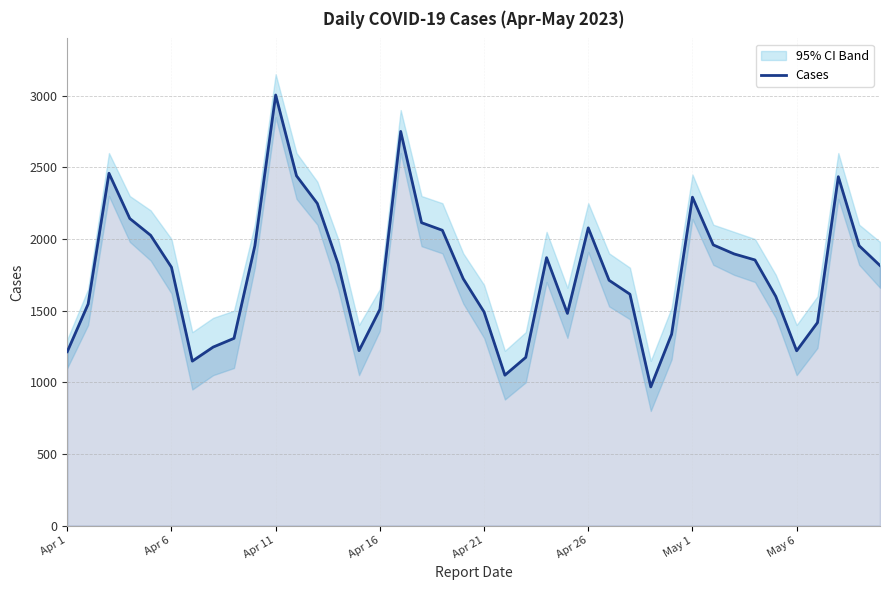

Reading left to right, what are all the values shown in this chart?

1214	1546	2459	2143	2026	1803	1148	1246	1307	1952	3005	2441	2248	1825	1221	1509	2751	2114	2061	1723	1491	1050	1174	1870	1481	2078	1712	1615	968	1336	2292	1959	1896	1854	1599	1220	1417	2435	1953	1815